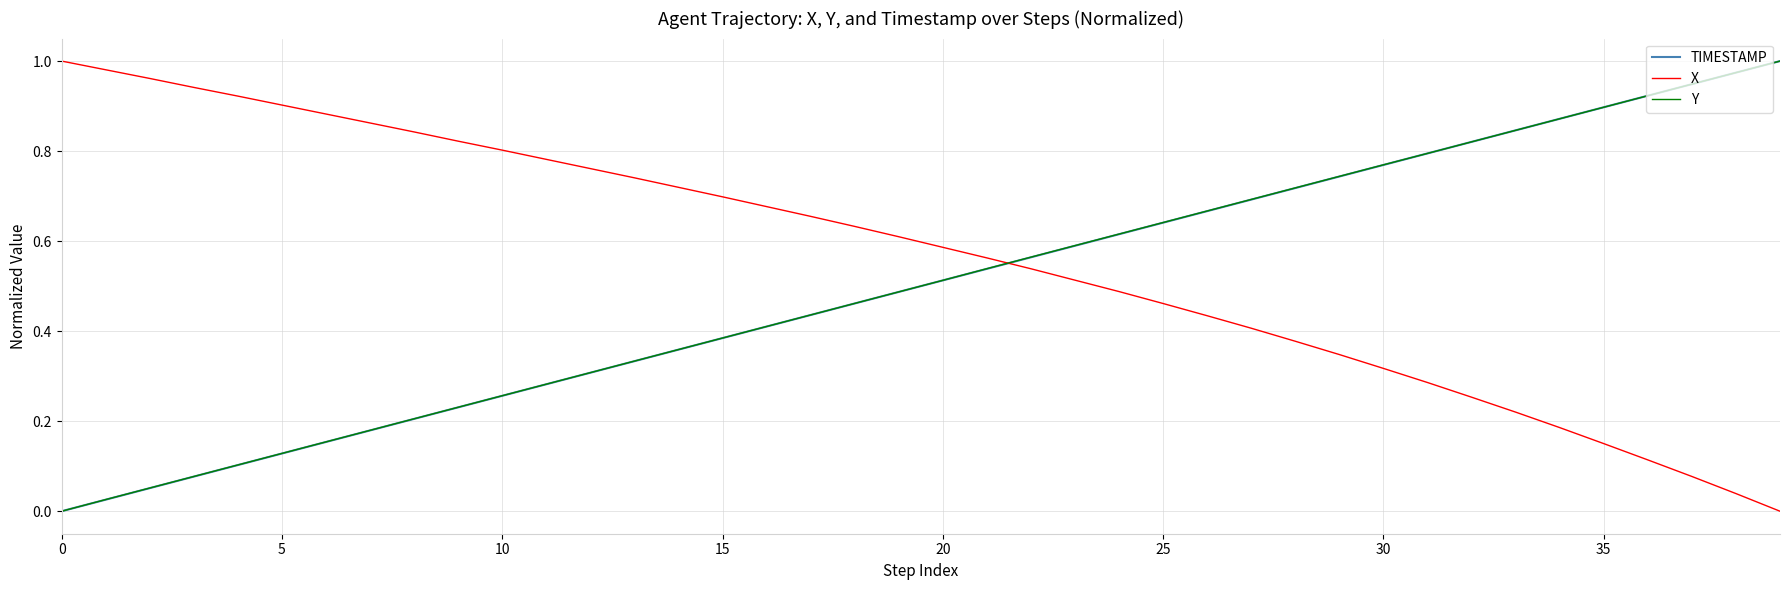

How many intersections are there between X and TIMESTAMP?

1